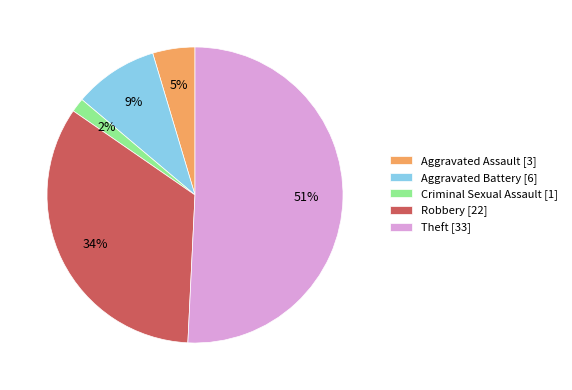

Which category has the biggest portion of the pie?

Theft [33]